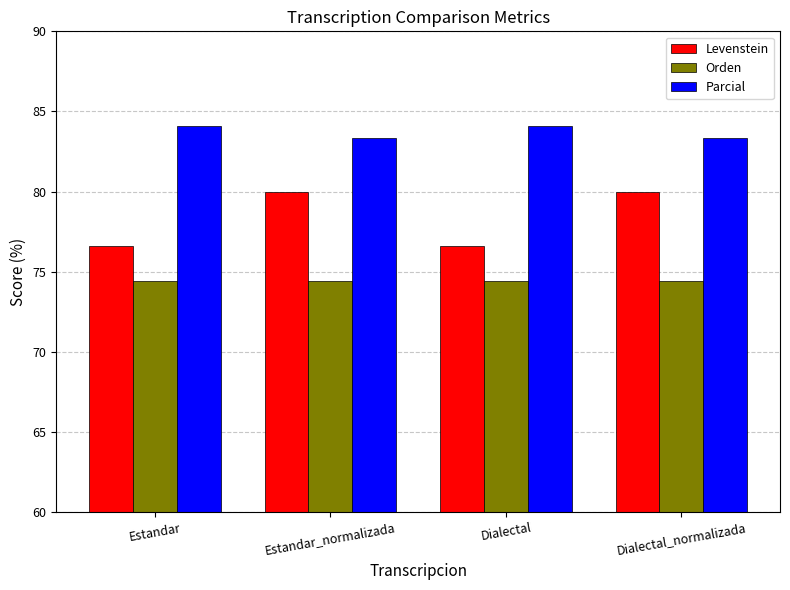

Rank the series by their average value, from lowest to highest.

Orden, Levenstein, Parcial